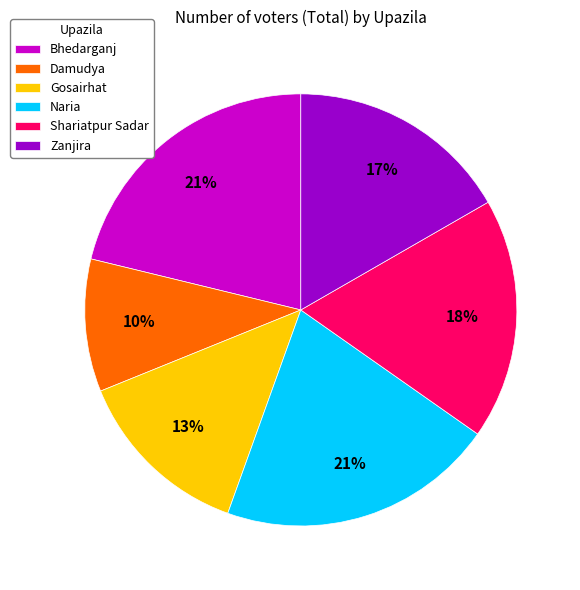

The Shariatpur Sadar slice represents 18% of the pie. True or false?

True